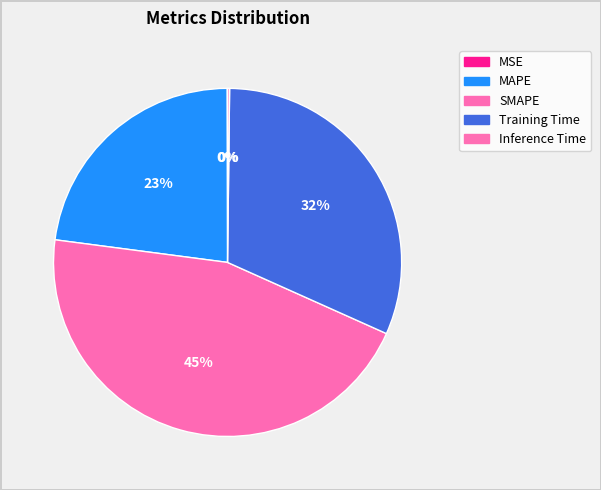

Rank the categories by value from lowest to highest.

MSE, Inference Time, MAPE, Training Time, SMAPE